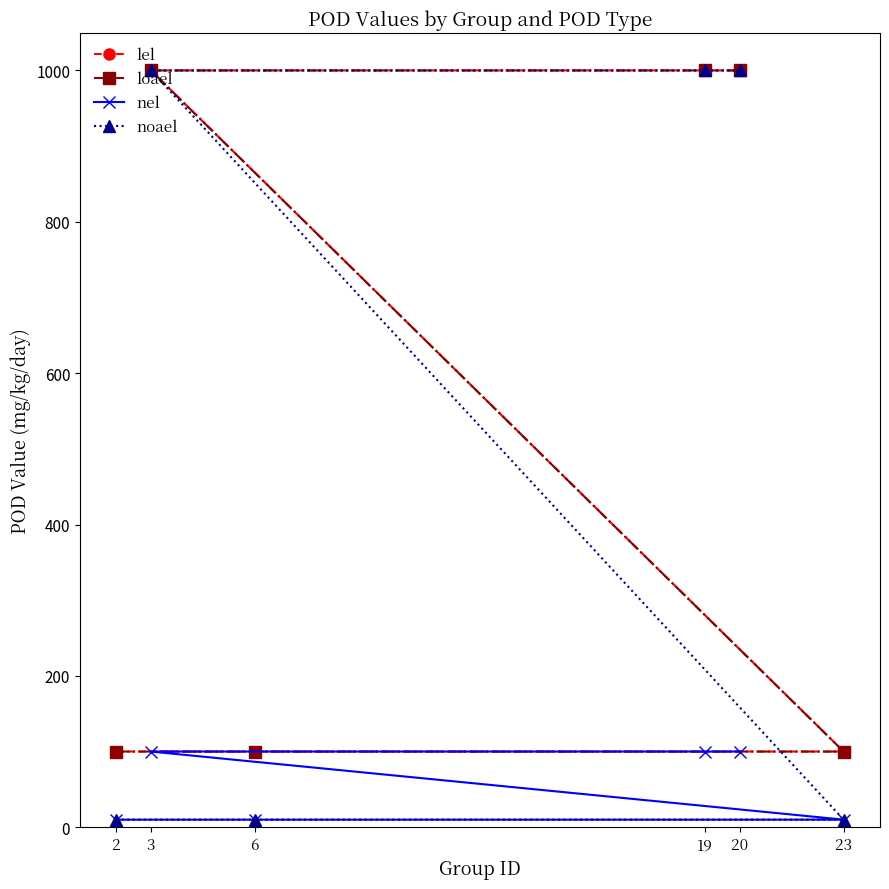

What is the difference between the highest and lowest values at 3?

900